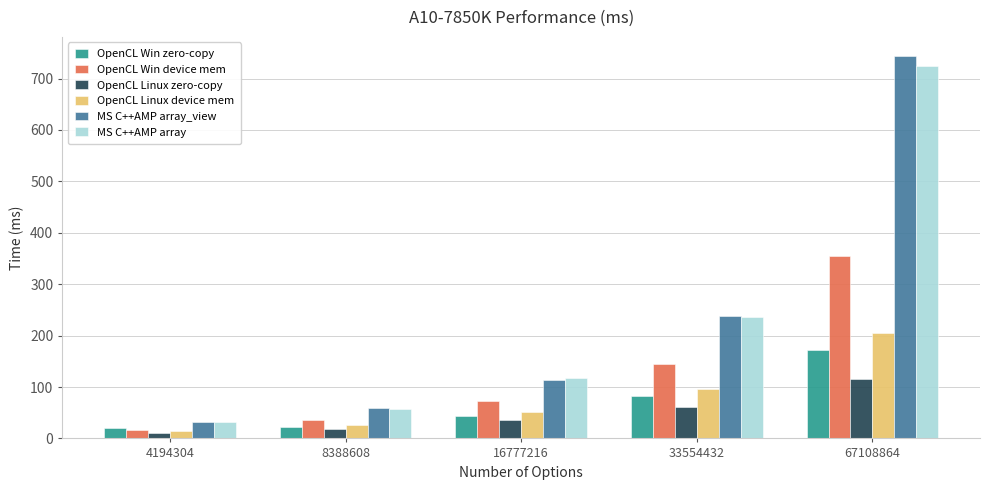

How many data points in OpenCL Linux device mem are less than 50?

2